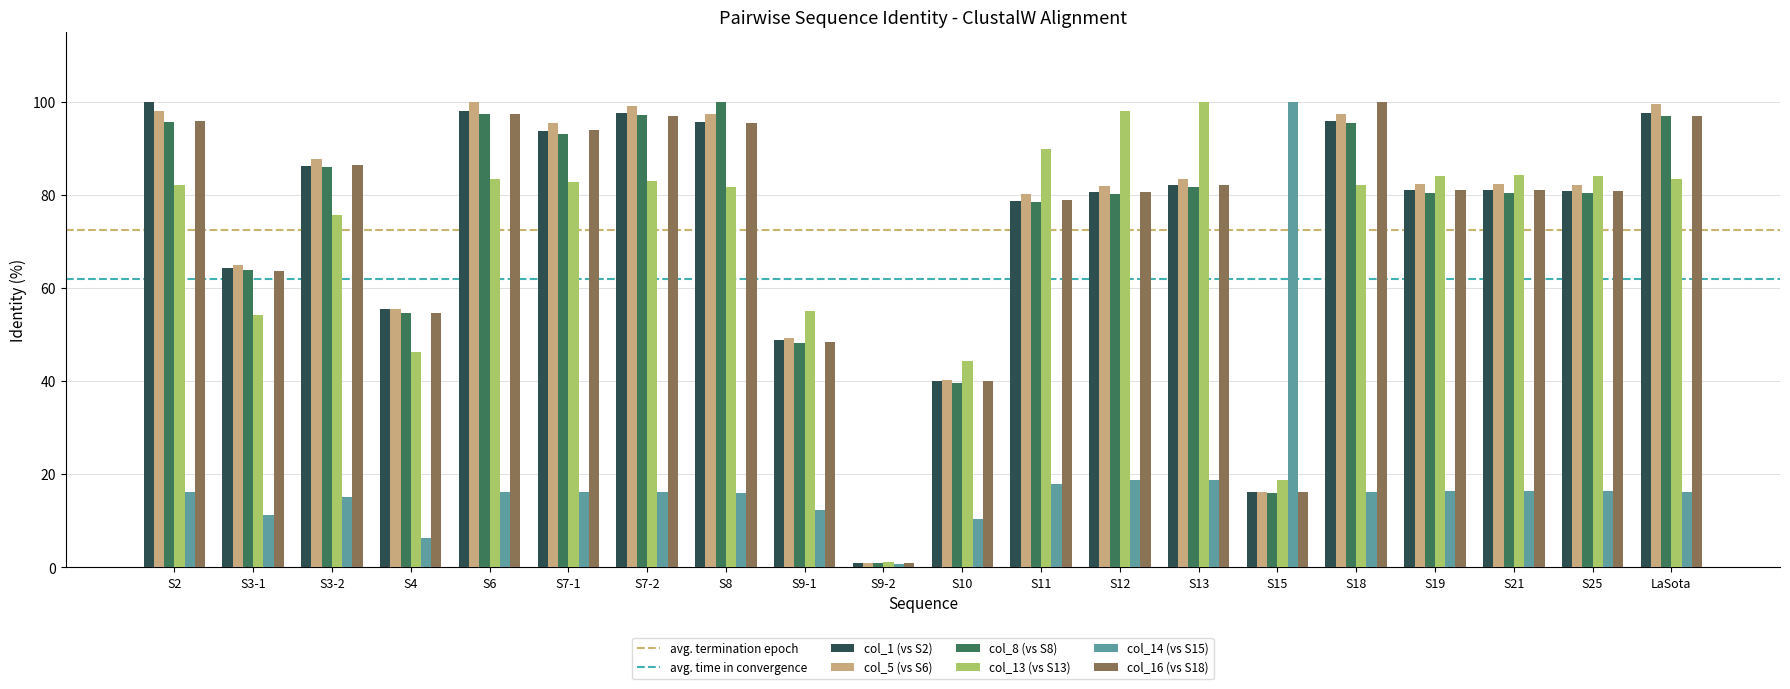

At how many categories does at least one series exceed 72?

15